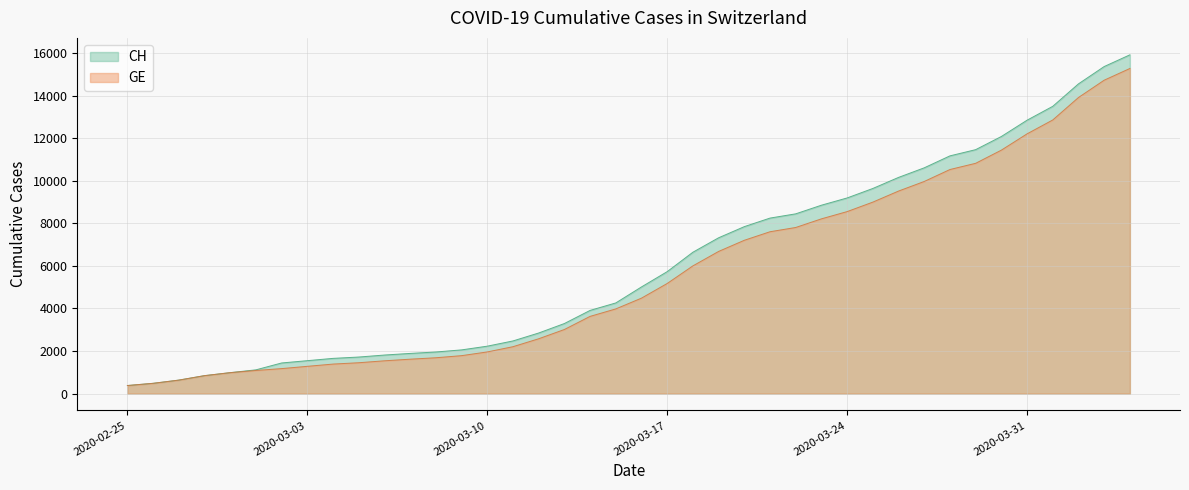

What is the highest value of the GE series?

15284